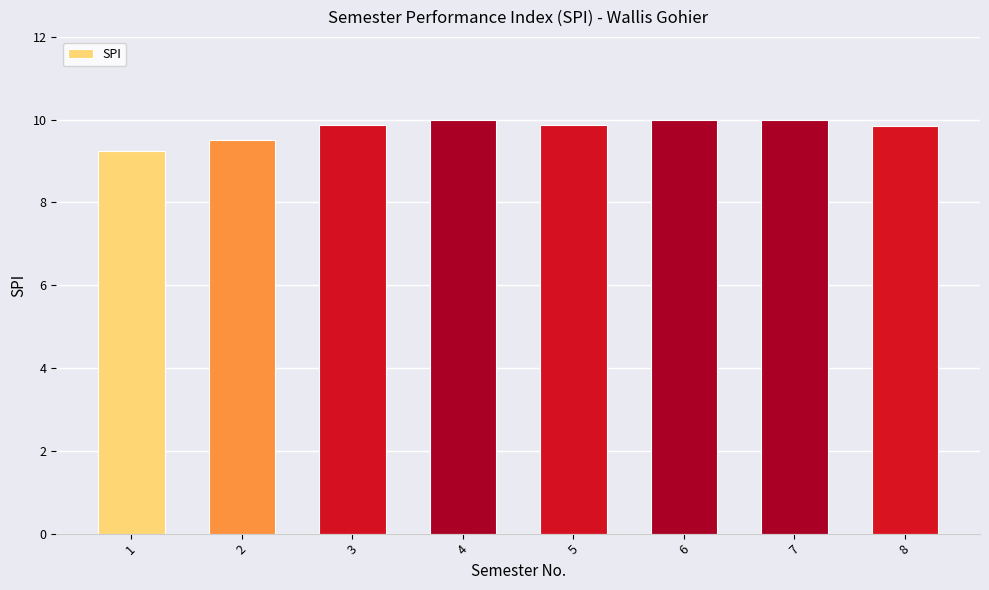

What is the difference between the values at 7 and 2?

0.5